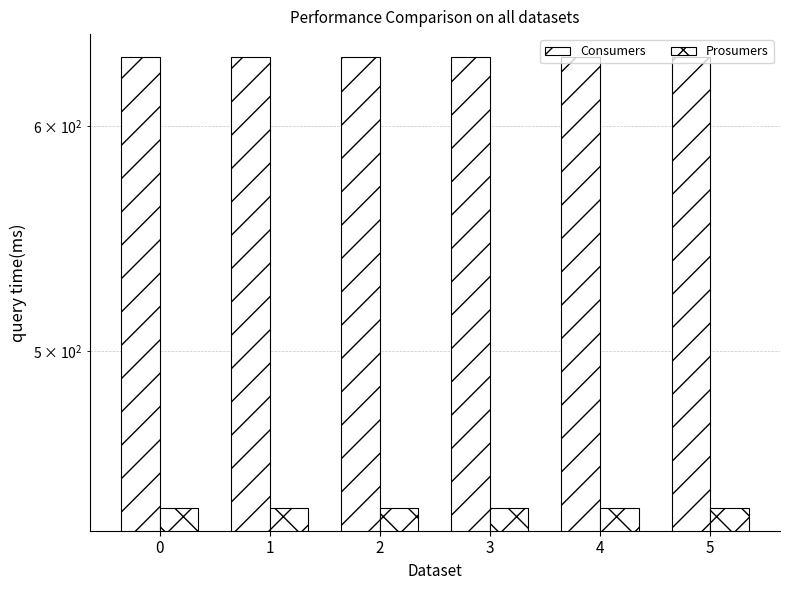

How many groups of bars are there?

6